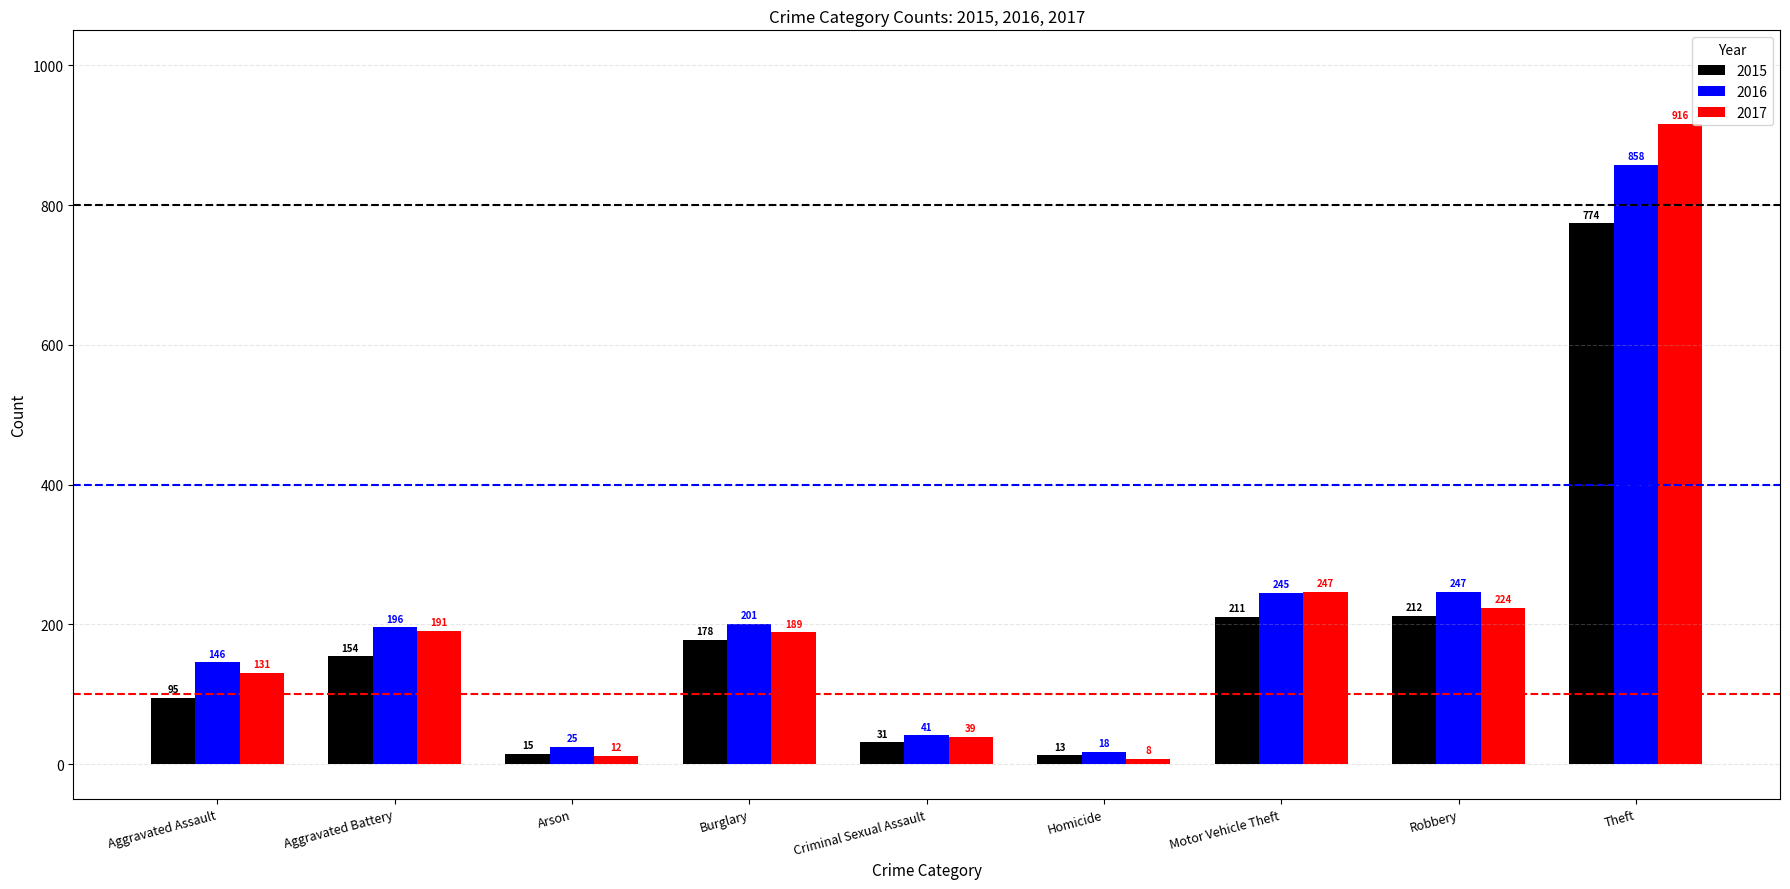

Count the number of data series in this chart.

3